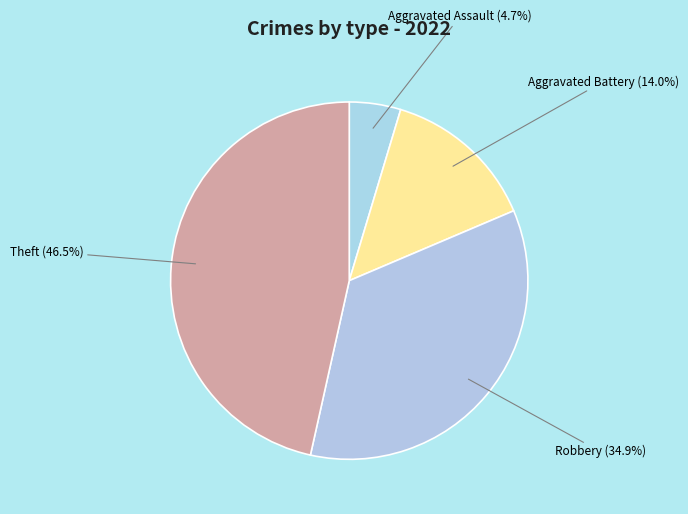

How many slices are in this pie chart?

4